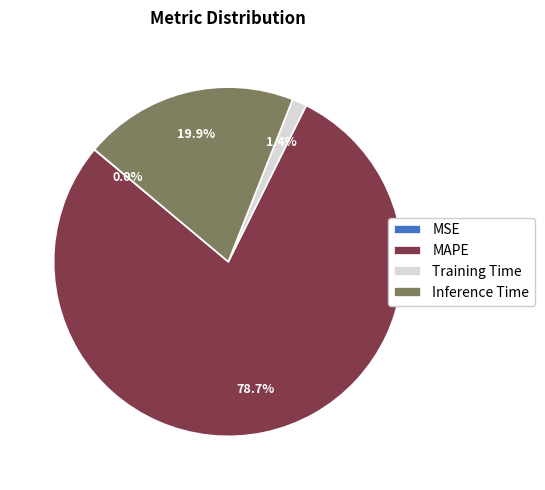

True or false: Inference Time accounts for 20% of the total.

True